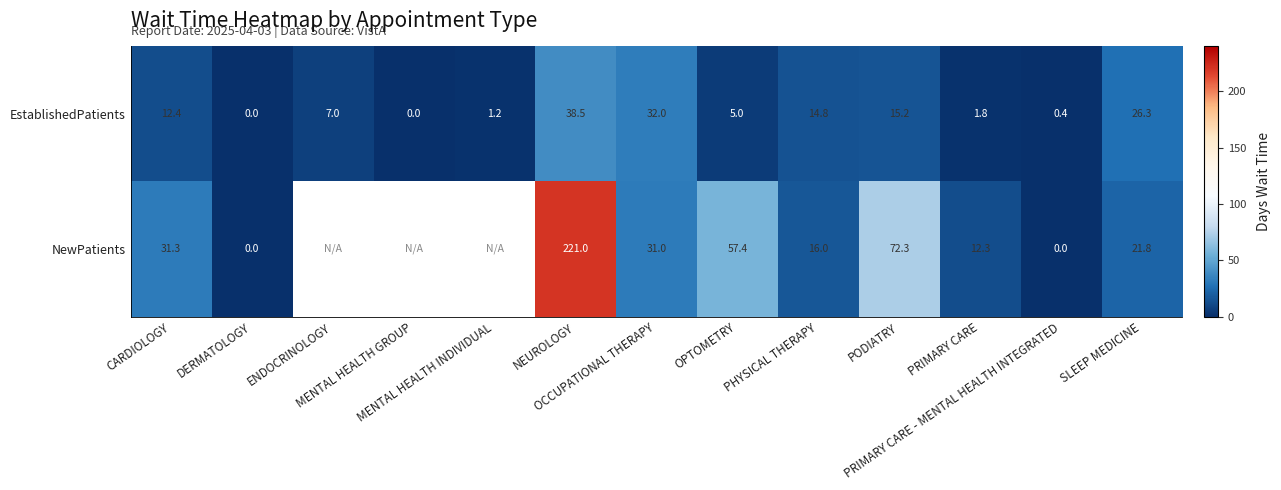

What is the sum of the NewPatients values at PRIMARY CARE - MENTAL HEALTH INTEGRATED and OPTOMETRY?

57.4